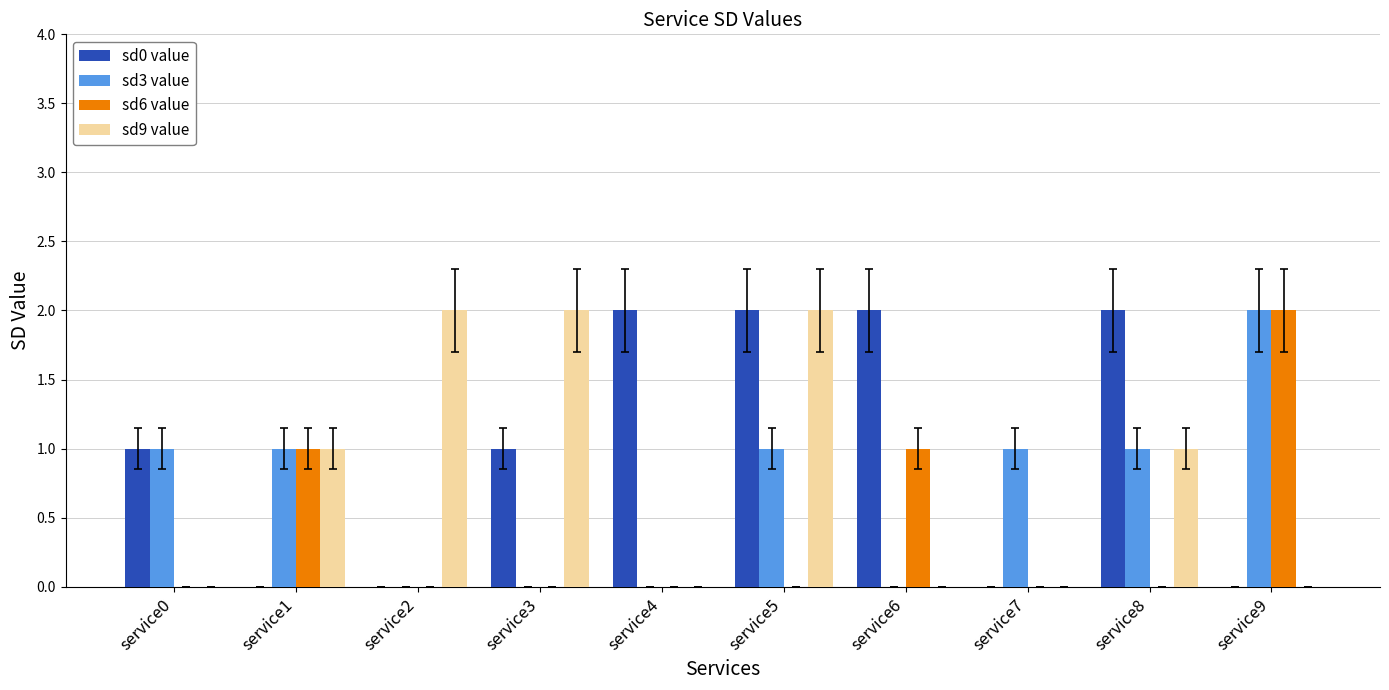

Reading left to right, transcribe all the data shown in this chart.

sd0 value: service0=1	service1=0	service2=0	service3=1	service4=2	service5=2	service6=2	service7=0	service8=2	service9=0
sd3 value: service0=1	service1=1	service2=0	service3=0	service4=0	service5=1	service6=0	service7=1	service8=1	service9=2
sd6 value: service0=0	service1=1	service2=0	service3=0	service4=0	service5=0	service6=1	service7=0	service8=0	service9=2
sd9 value: service0=0	service1=1	service2=2	service3=2	service4=0	service5=2	service6=0	service7=0	service8=1	service9=0